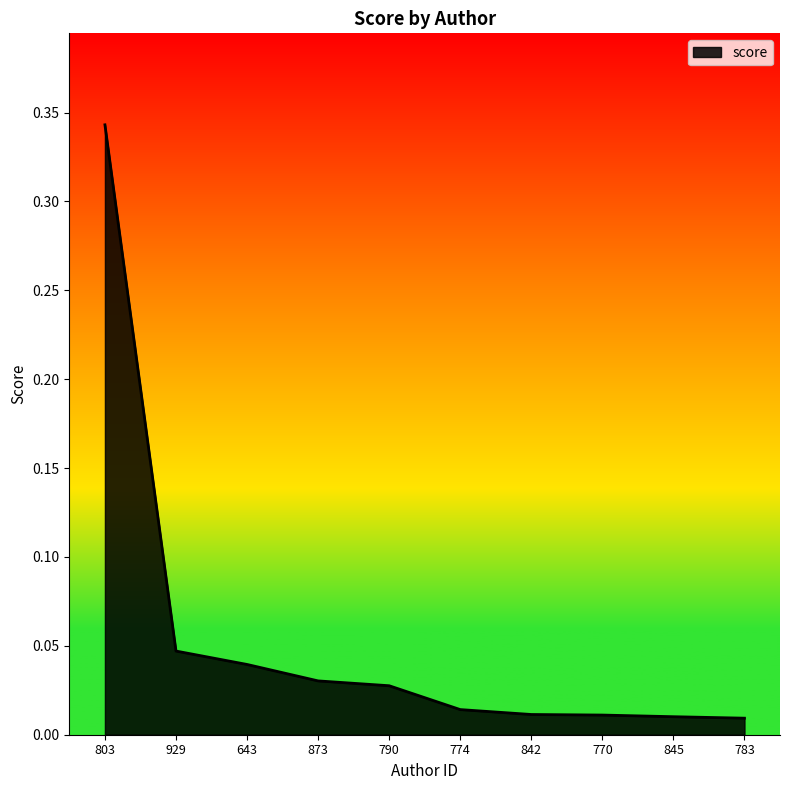

Between 643 and 774, which is larger?

643